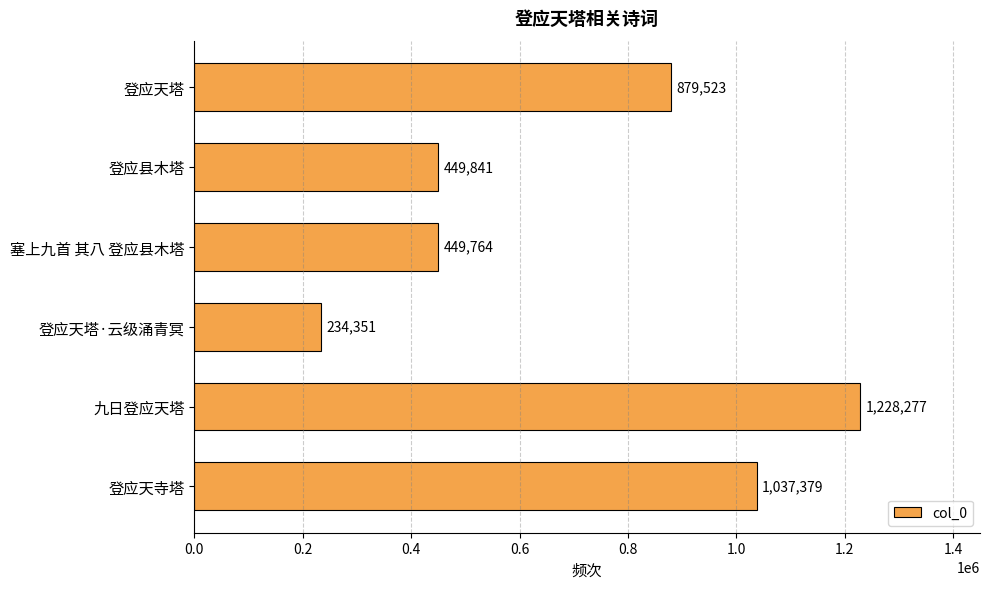

Rank the categories by value from lowest to highest.

登应天塔·云级涌青冥, 塞上九首 其八 登应县木塔, 登应县木塔, 登应天塔, 登应天寺塔, 九日登应天塔